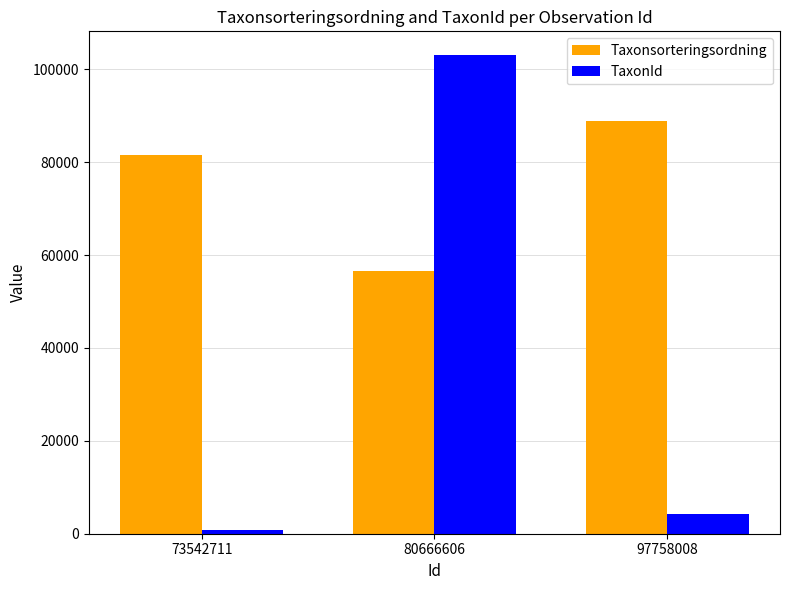

List the labels in order of Taxonsorteringsordning value, largest first.

97758008, 73542711, 80666606